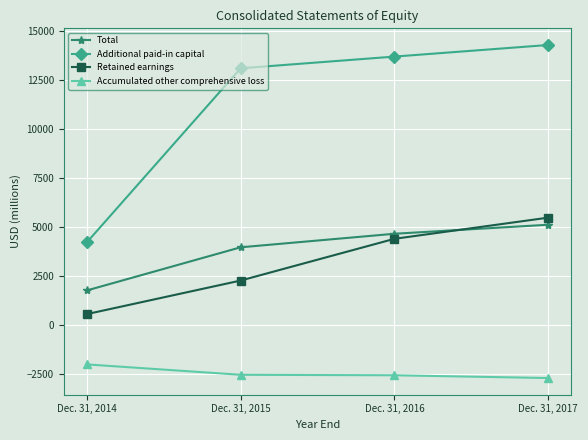

What is the minimum value for Retained earnings?

535